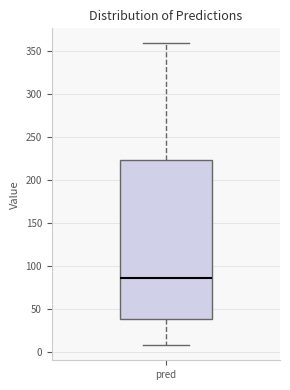

Read this box plot against the y-axis: the position of the median line, the range covered by the box, and the ends of both whiskers. The values are not printed on the chart, so give them approximately, as read against the axis.

median 85, box 40 to 225, whiskers 10 to 360